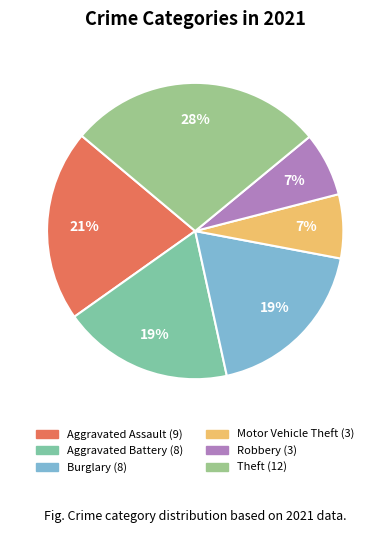

How many slices are in this pie chart?

6